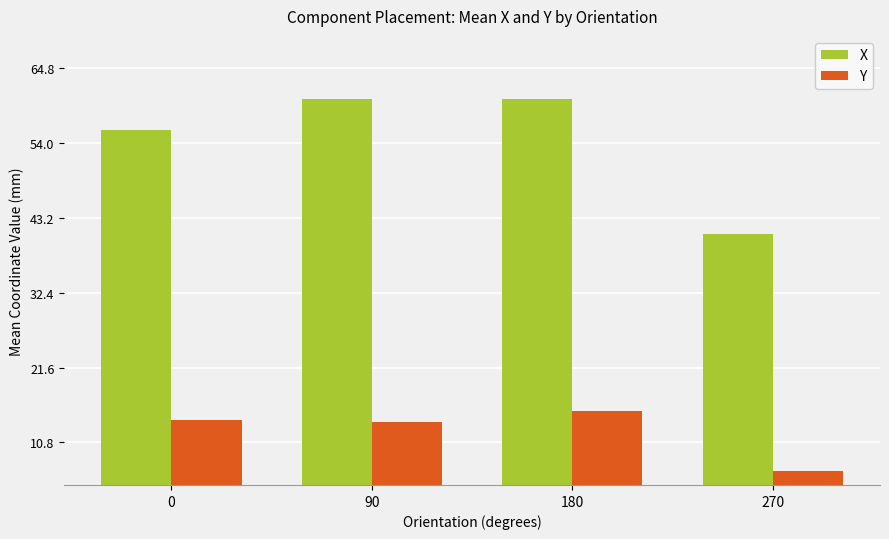

What is the minimum value for X?

40.9